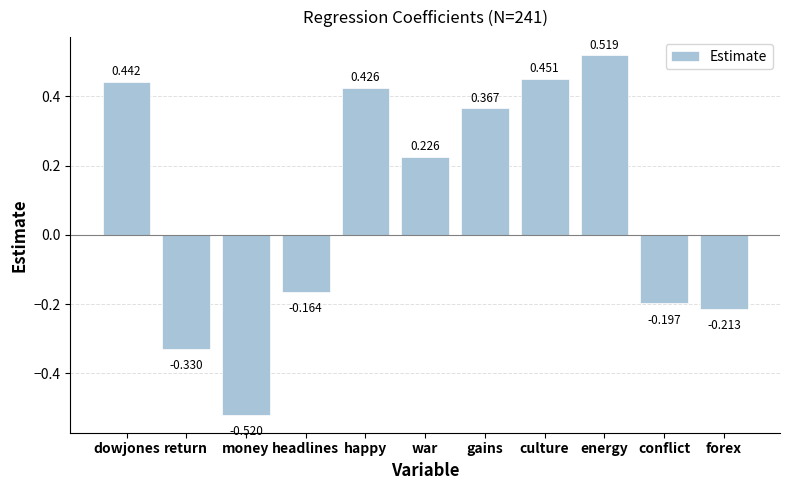

At which category does the chart reach its peak across all series?

energy